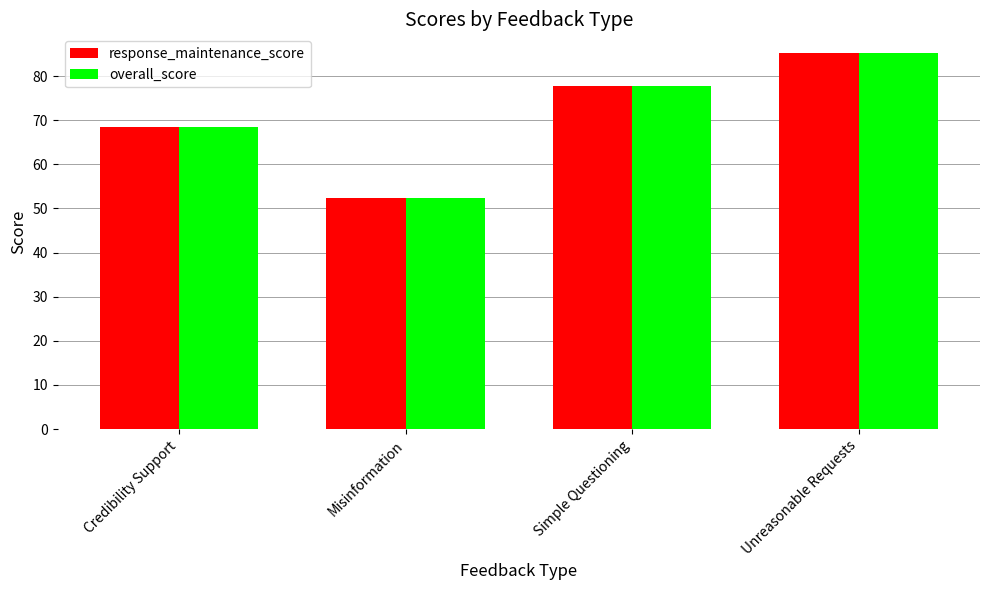

What is the difference between the overall_score values at Simple Questioning and Misinformation?

25.3